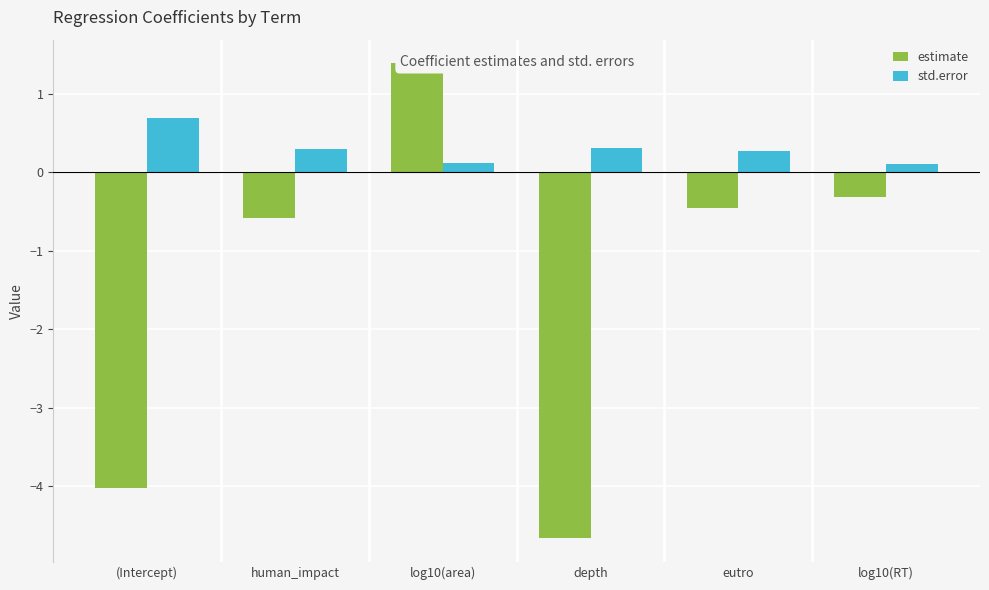

Which series has the largest total across all categories?

std.error